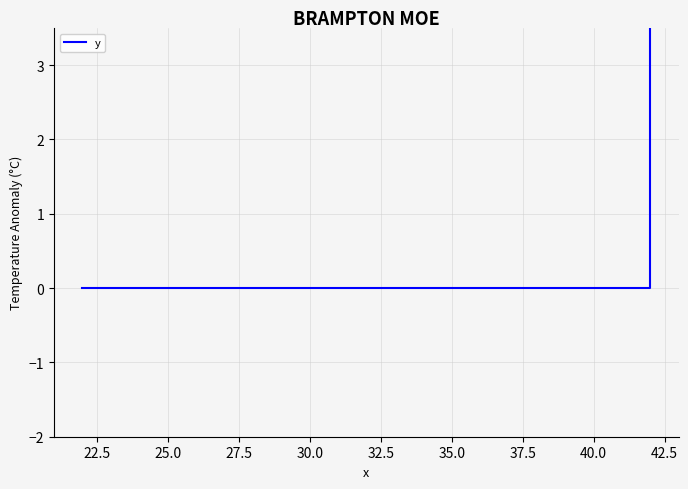

The value at 27.5 is 66. True or false?

False